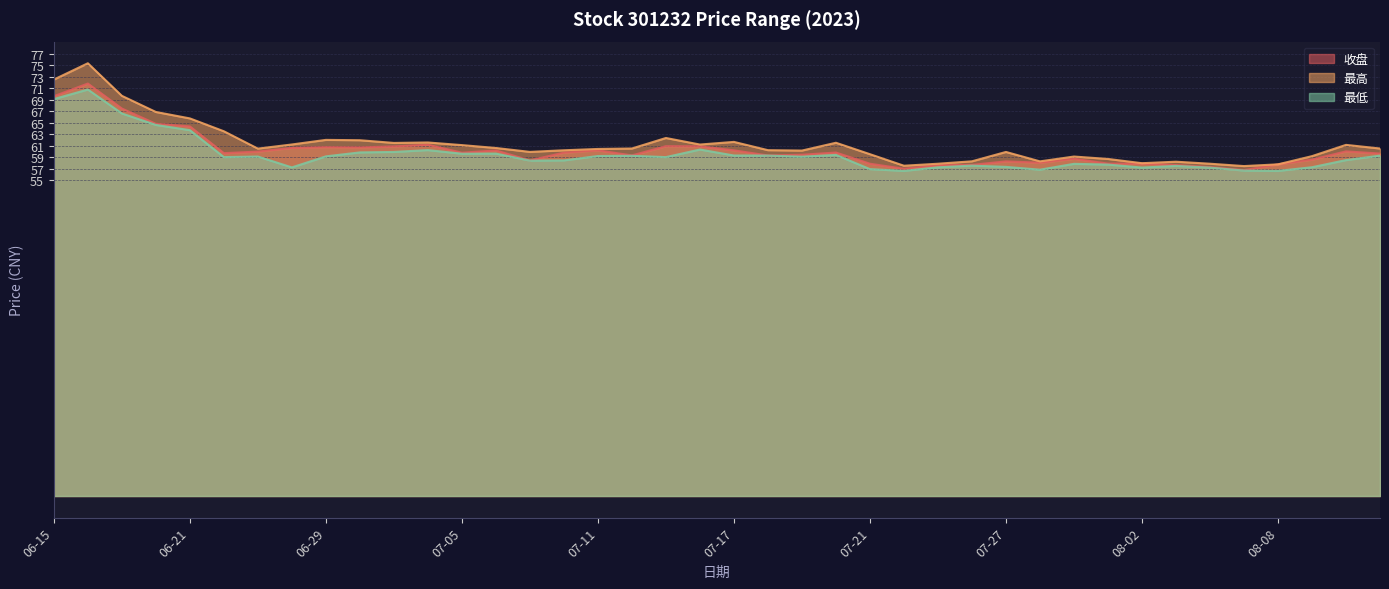

How many categories are shown in the chart?

40